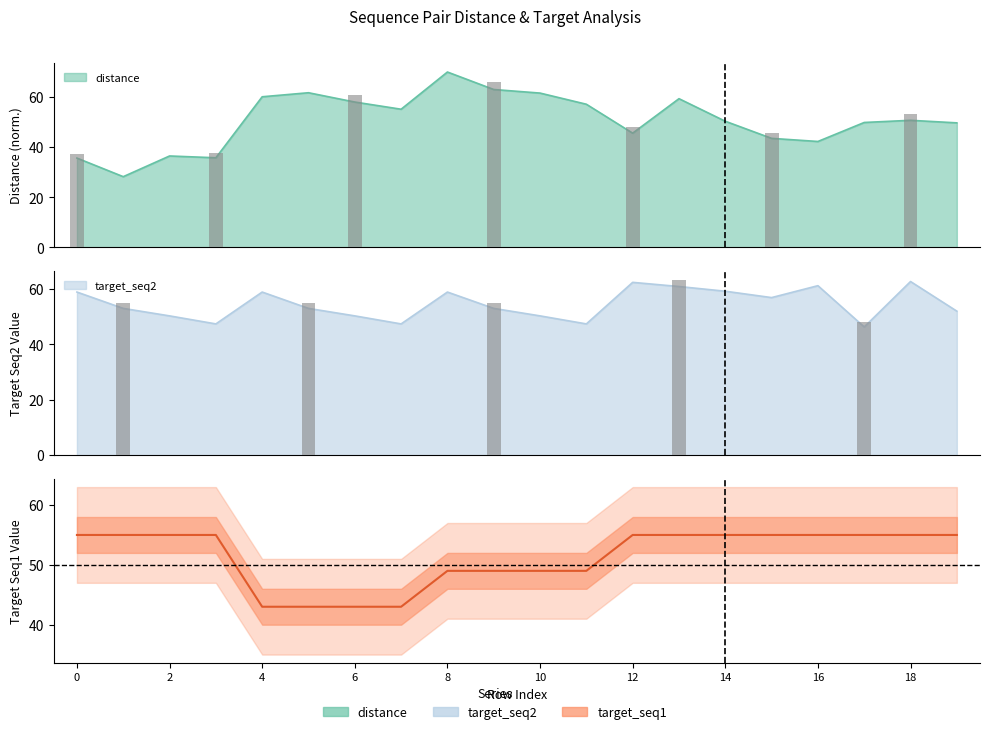

Which series has the largest range (max minus min)?

distance